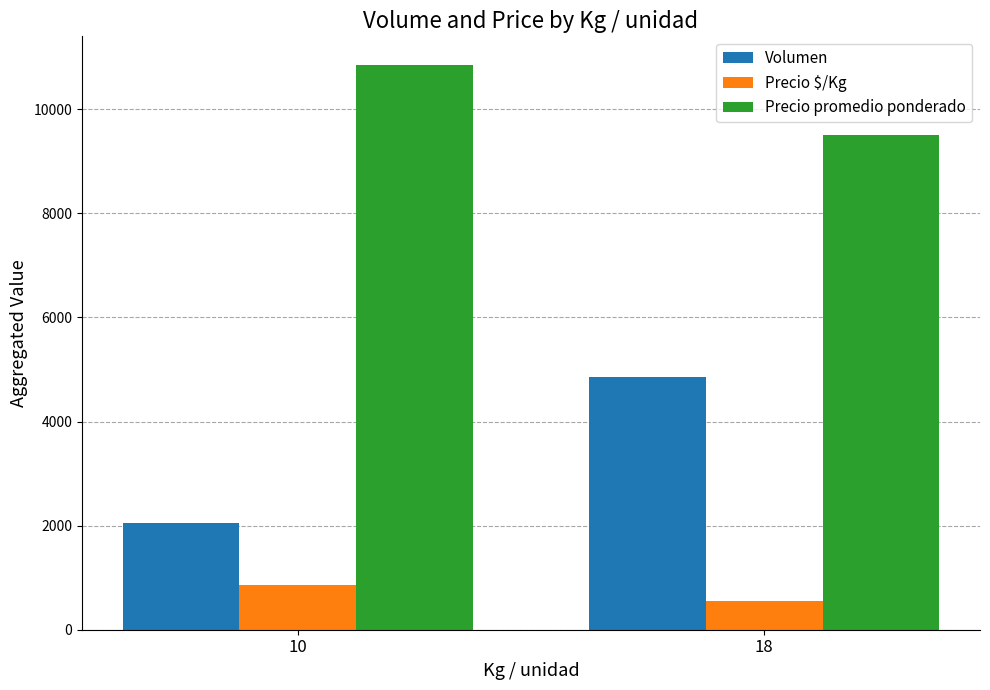

List the labels in order of Precio promedio ponderado value, smallest first.

18, 10